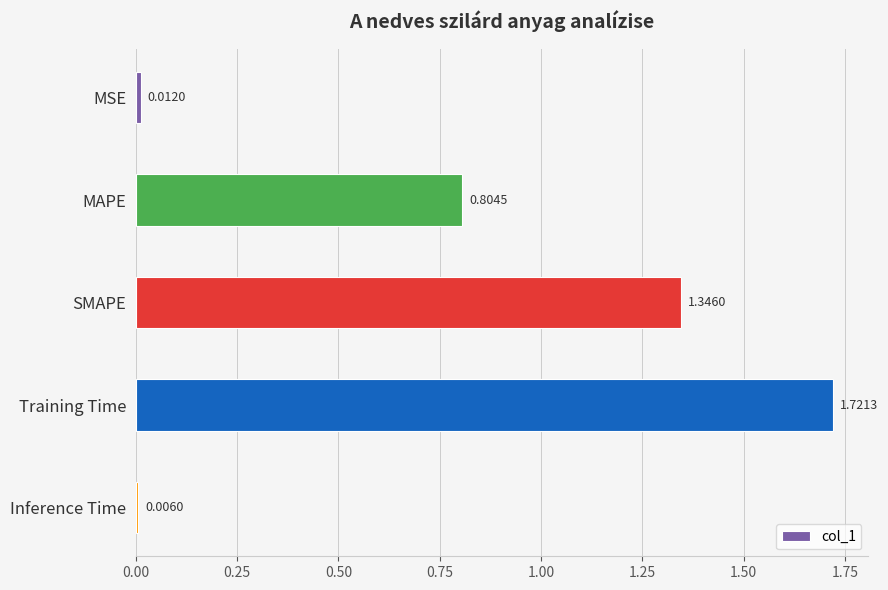

What is the difference between the values at SMAPE and Training Time?

0.4